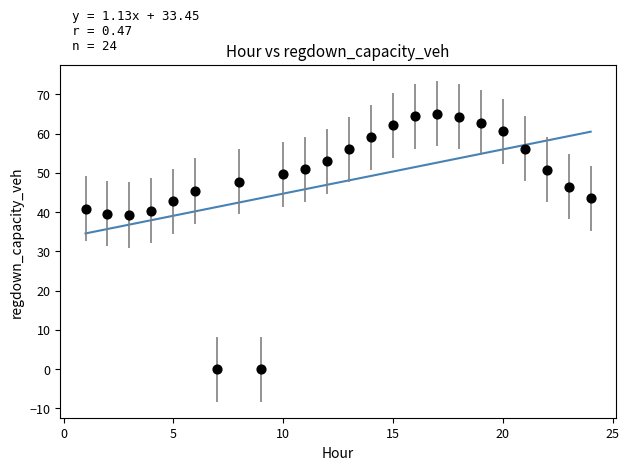

What is the range of Y values (max minus min)?

65.1